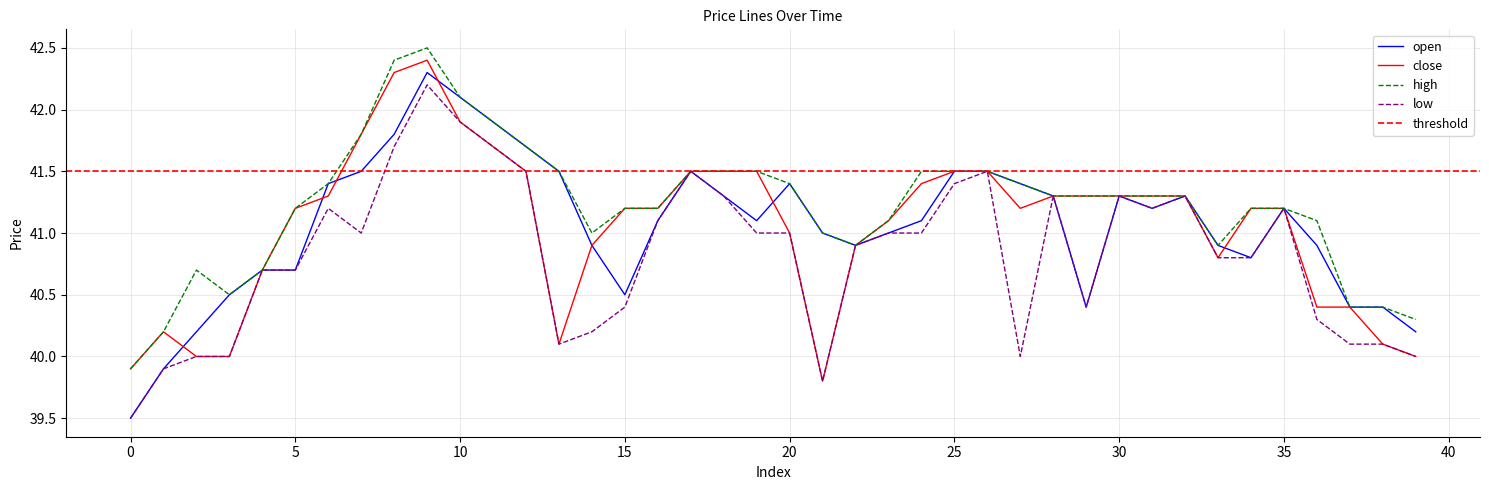

At which category does high reach its first local peak?

2